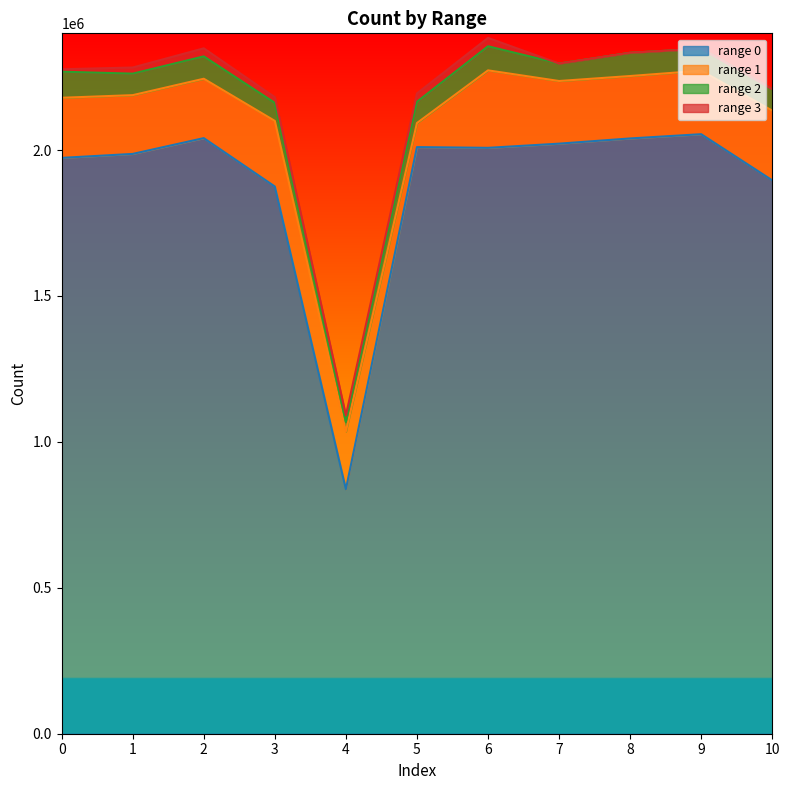

True or false: range 0 and range 3 cross at least once.

False